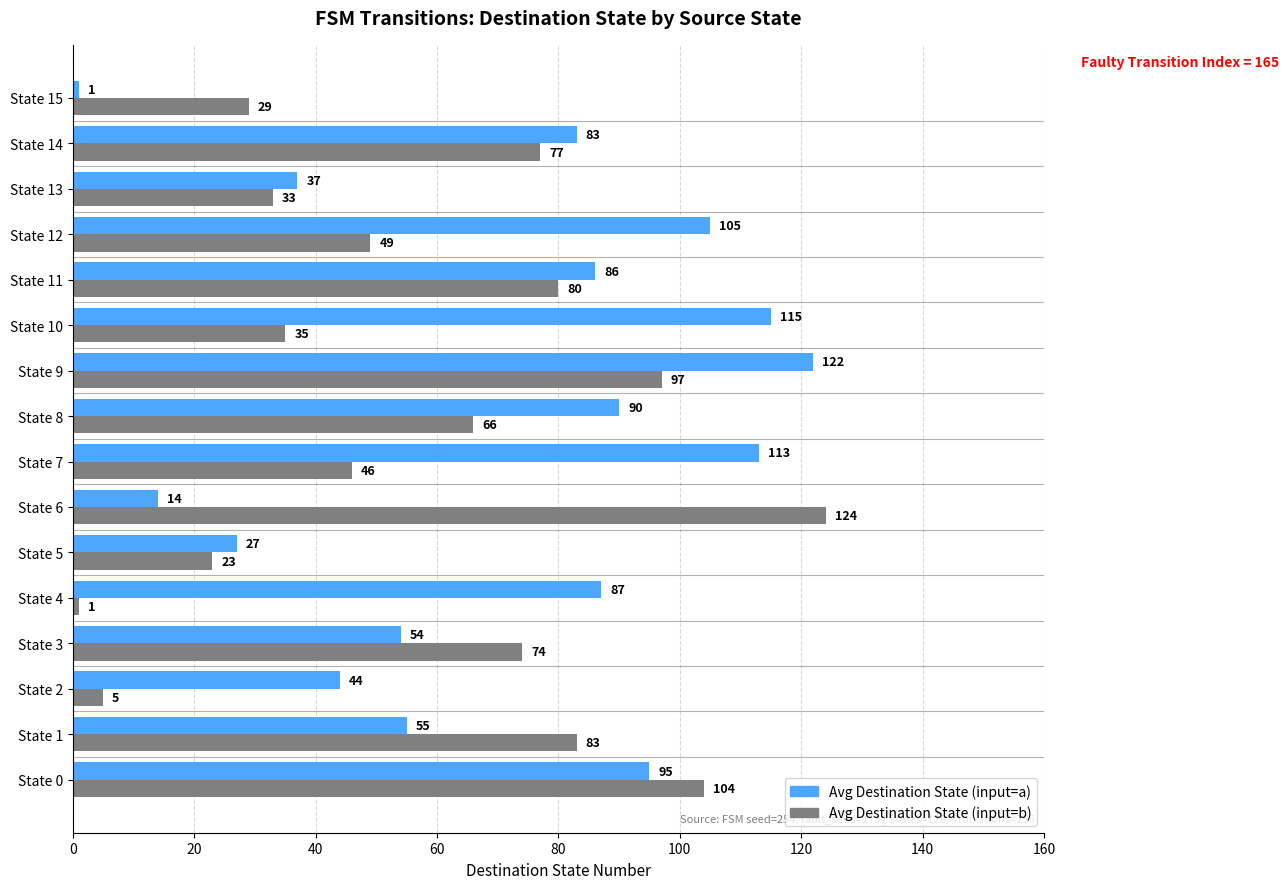

At which label does Avg Destination State (input=b) reach its peak?

State 6